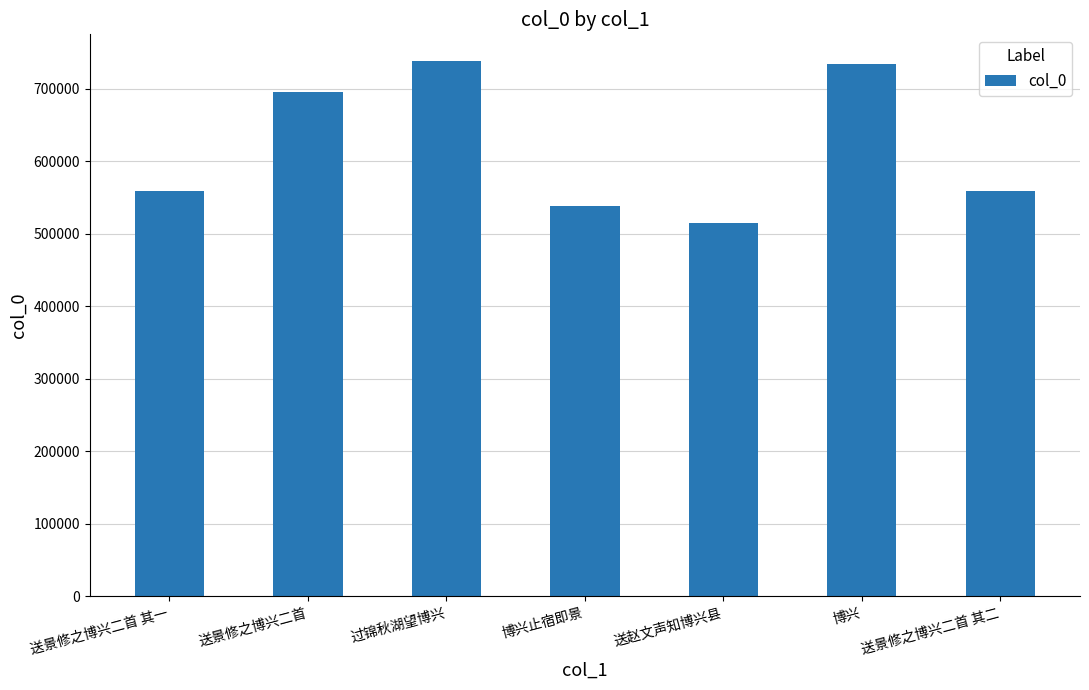

What value does the data have at 送赵文声知博兴县, to the nearest 100?

514500